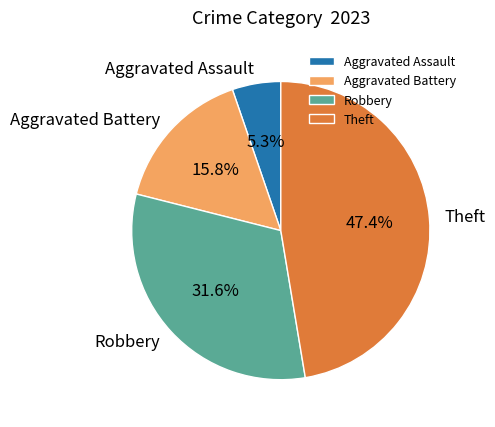

Do Aggravated Battery and Aggravated Assault together represent more than half of the pie?

No